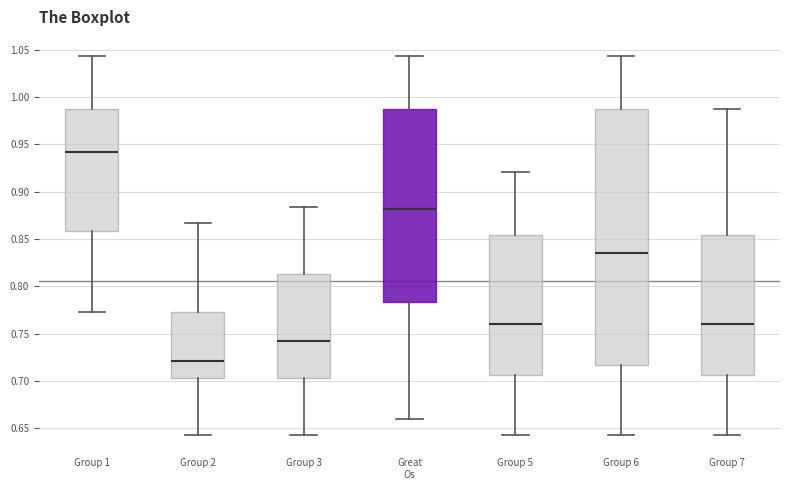

Which box's median line is the lowest?

Group 2